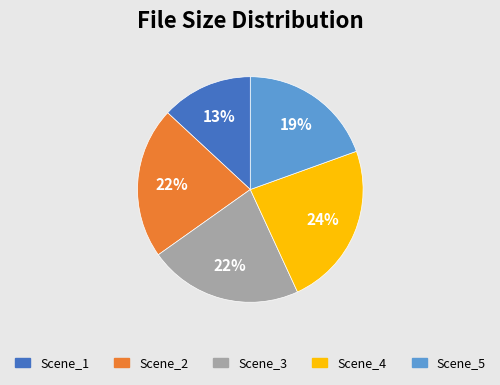

What percentage is the Scene_2 slice, to the nearest percent?

22%